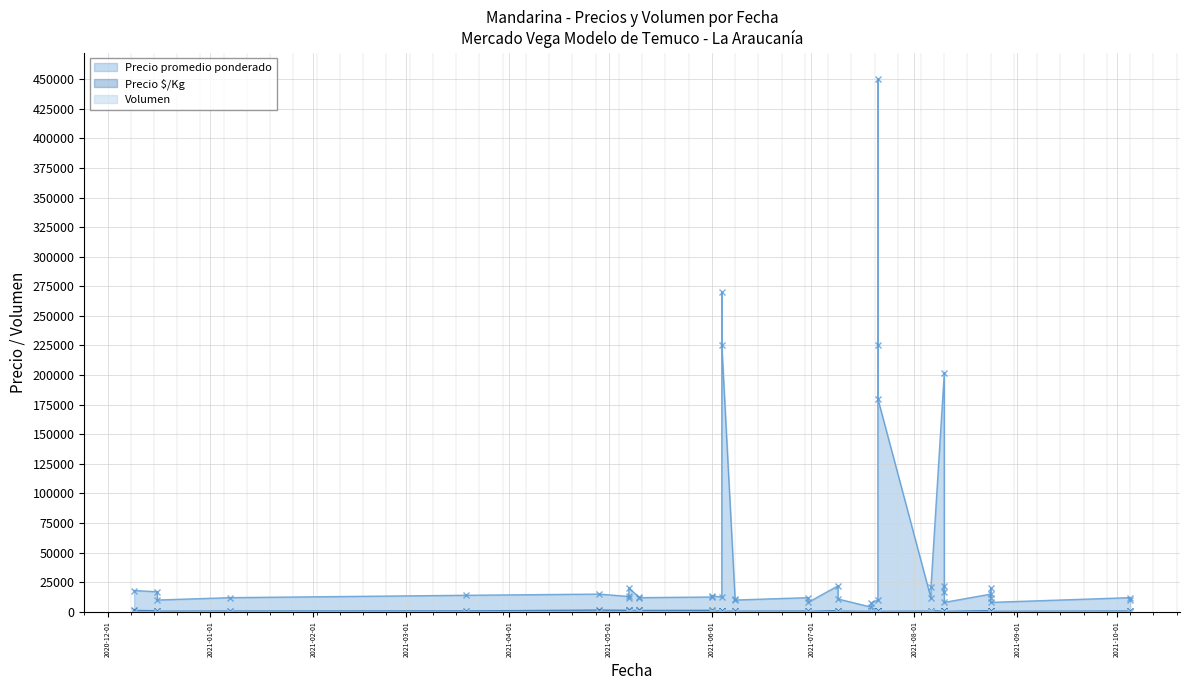

At which category does Precio $/Kg reach its first local valley?

2021-07-09